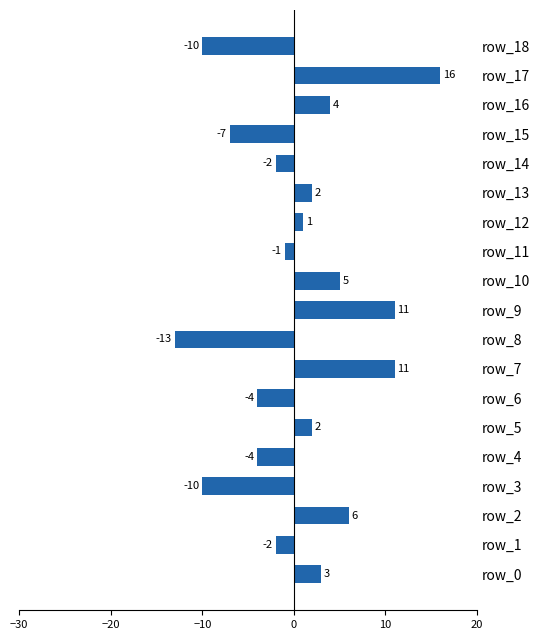

Are the bars grouped side by side (vs. stacked)?

No